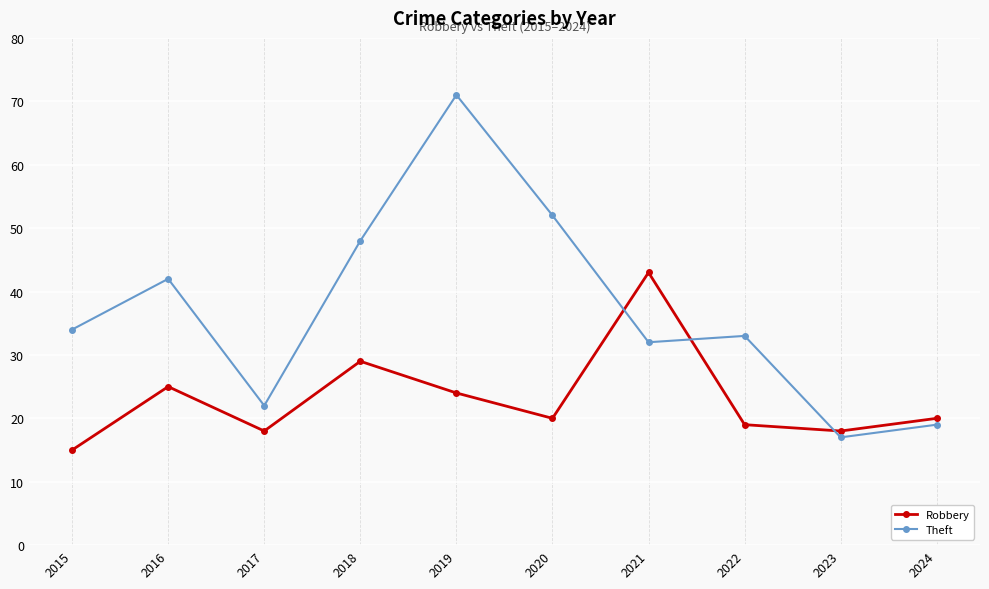

What is the sum of the Robbery values at 2021 and 2023?

61